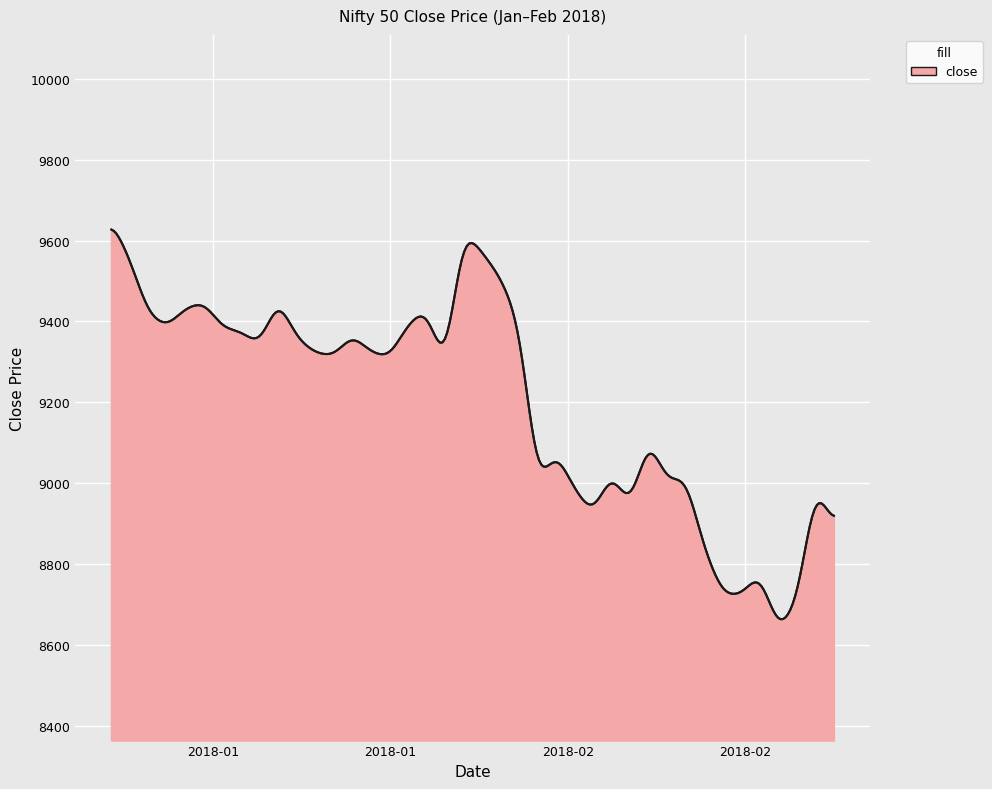

How many series are shown in this chart?

1